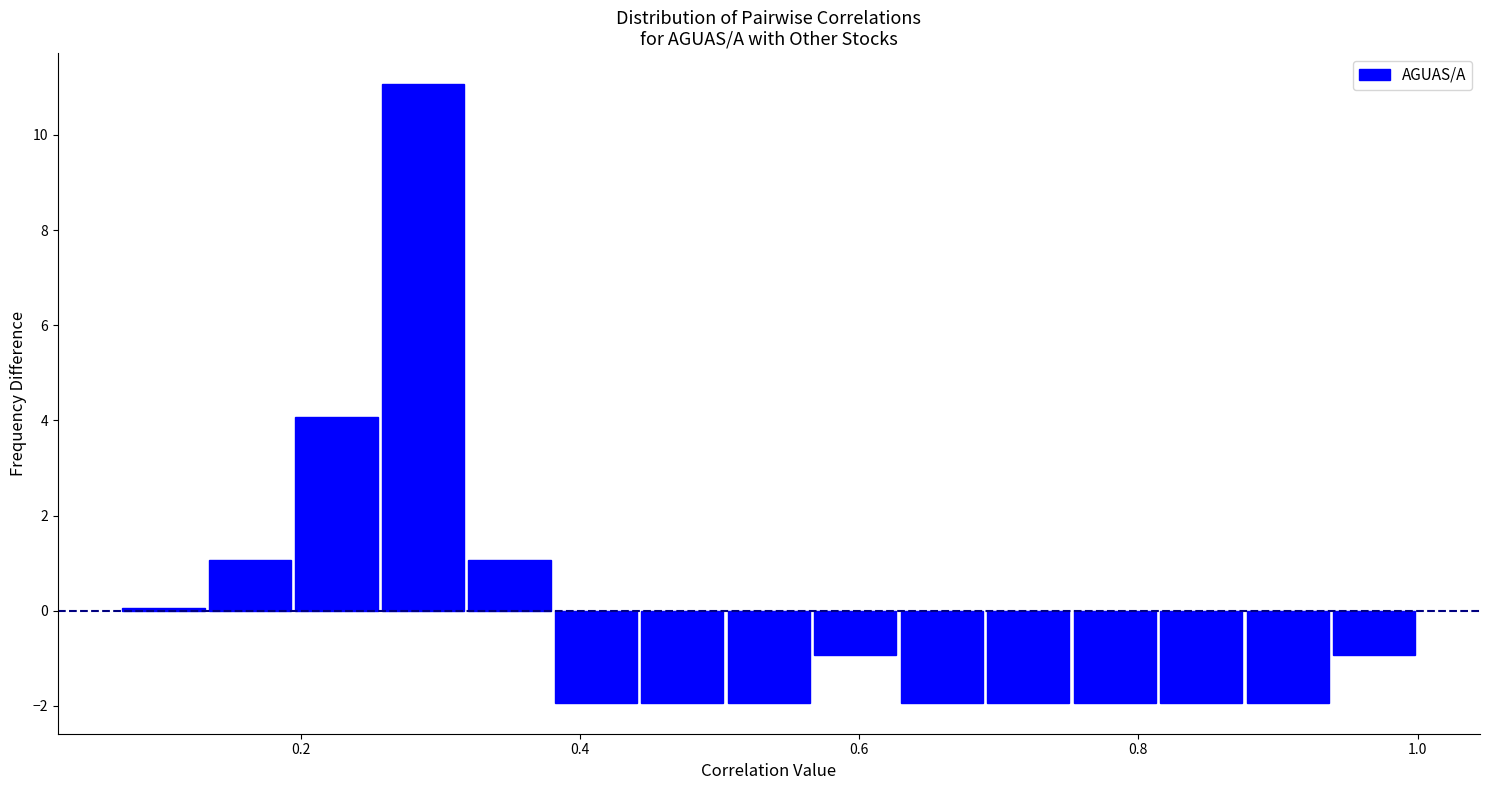

Around what value on the x-axis is the tallest bar? Give the approximate position of its centre, as read against the axis.

0.28